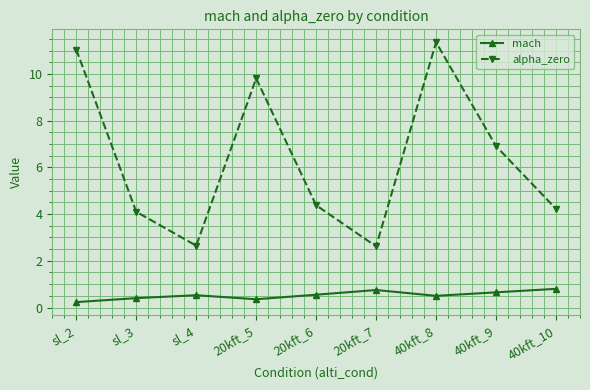

Does the chart display data point markers on the line(s)?

Yes